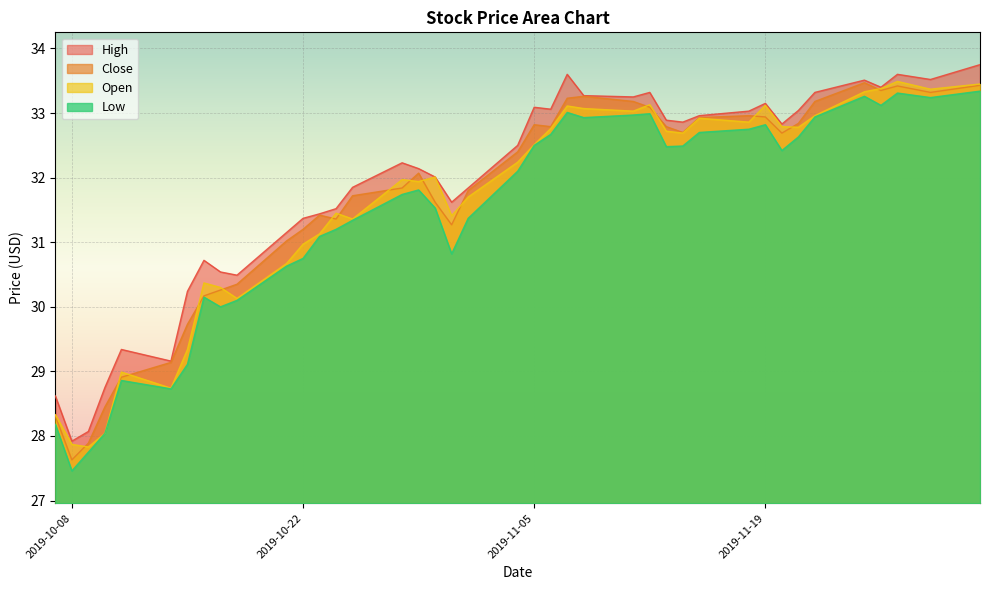

What is the spread (max minus min) of values at 2019-10-22?

0.6